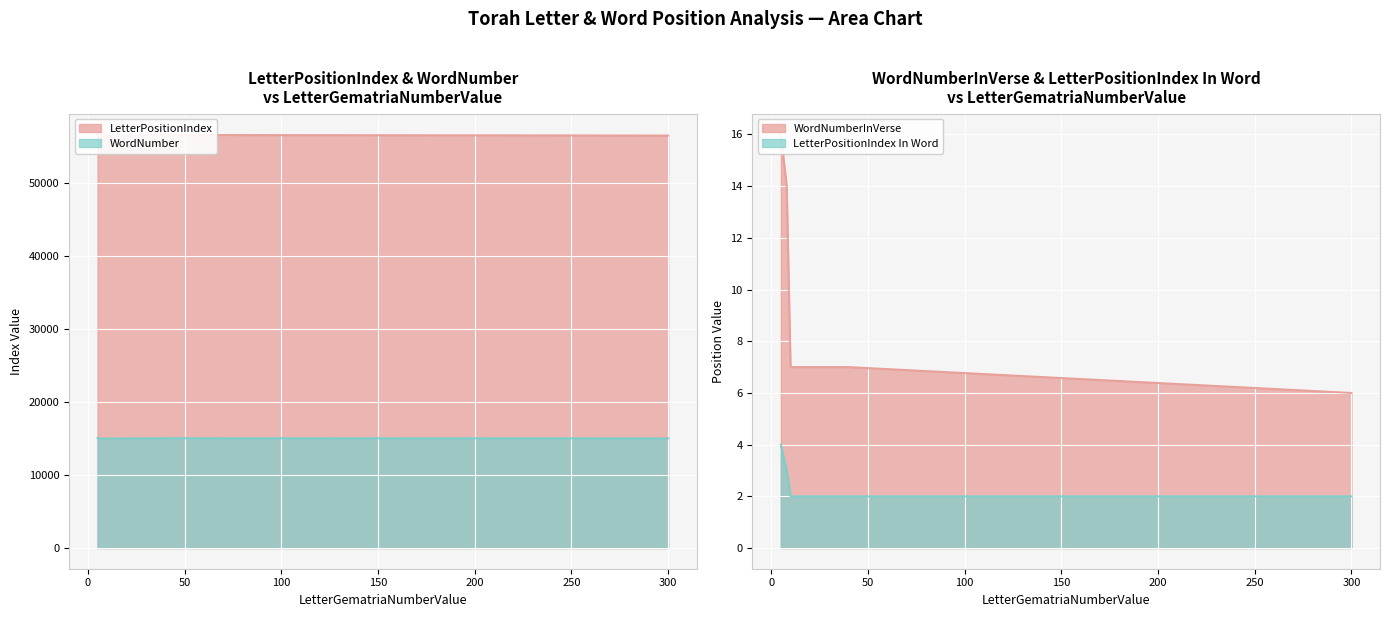

How many lines are shown in the chart?

4